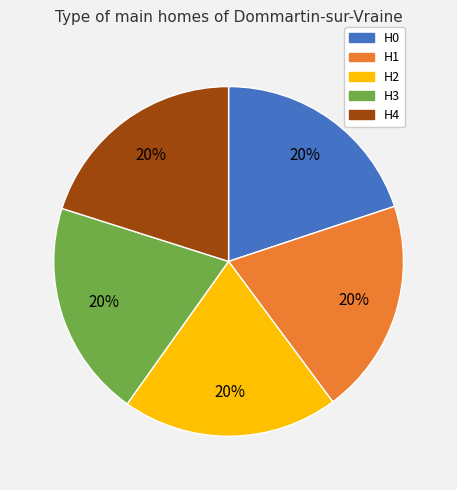

The H1 slice represents 20% of the pie. True or false?

True